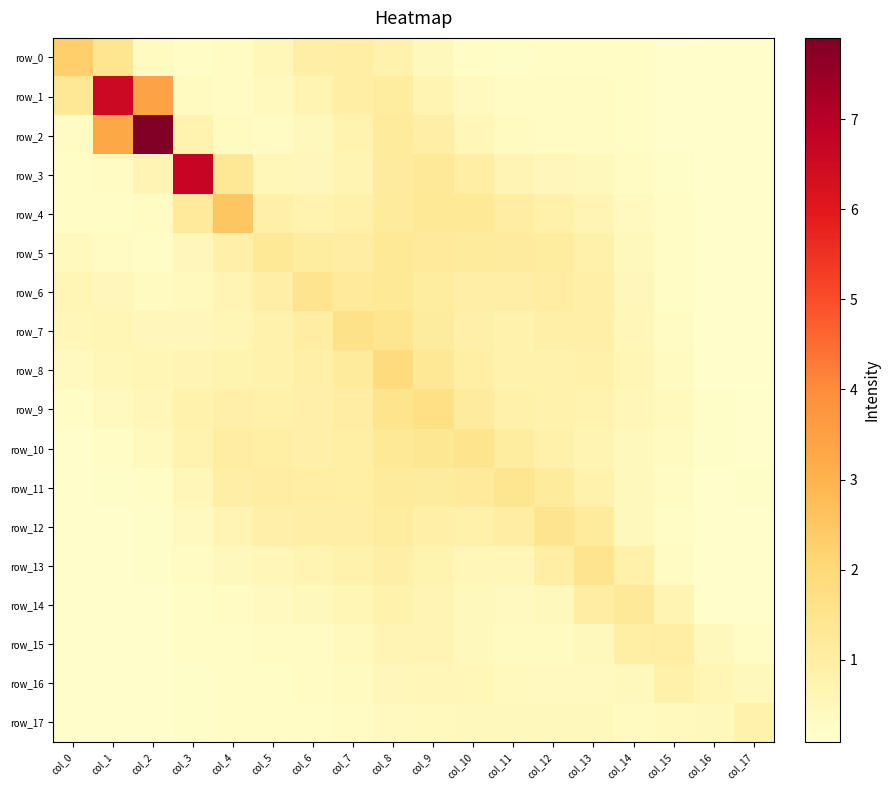

What is the average value of the row_8 series?

0.7